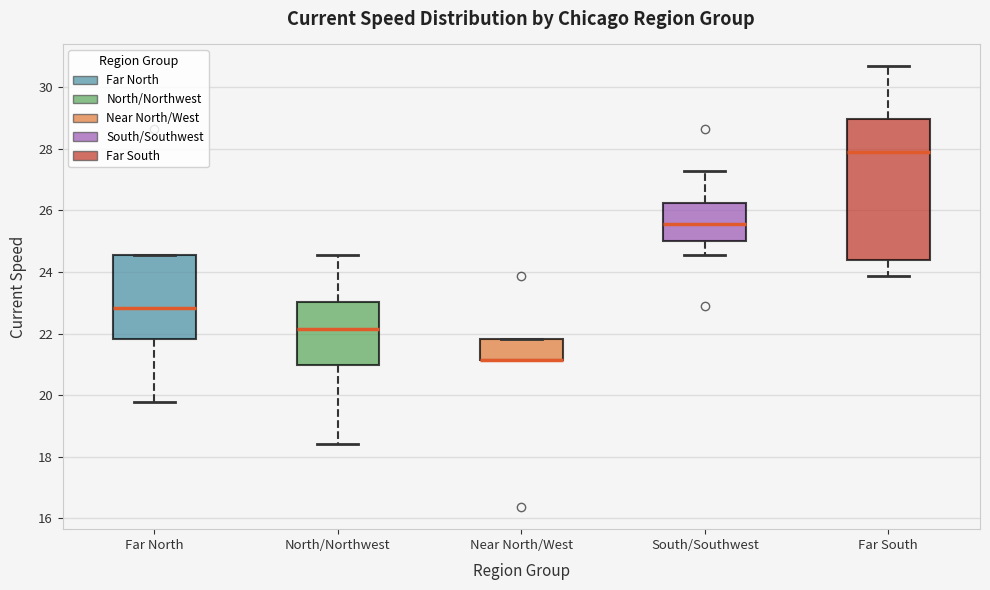

Where does the median line of the box for Far South sit on the y-axis? The values are not printed on the chart, so give them approximately, as read against the axis.

28.0